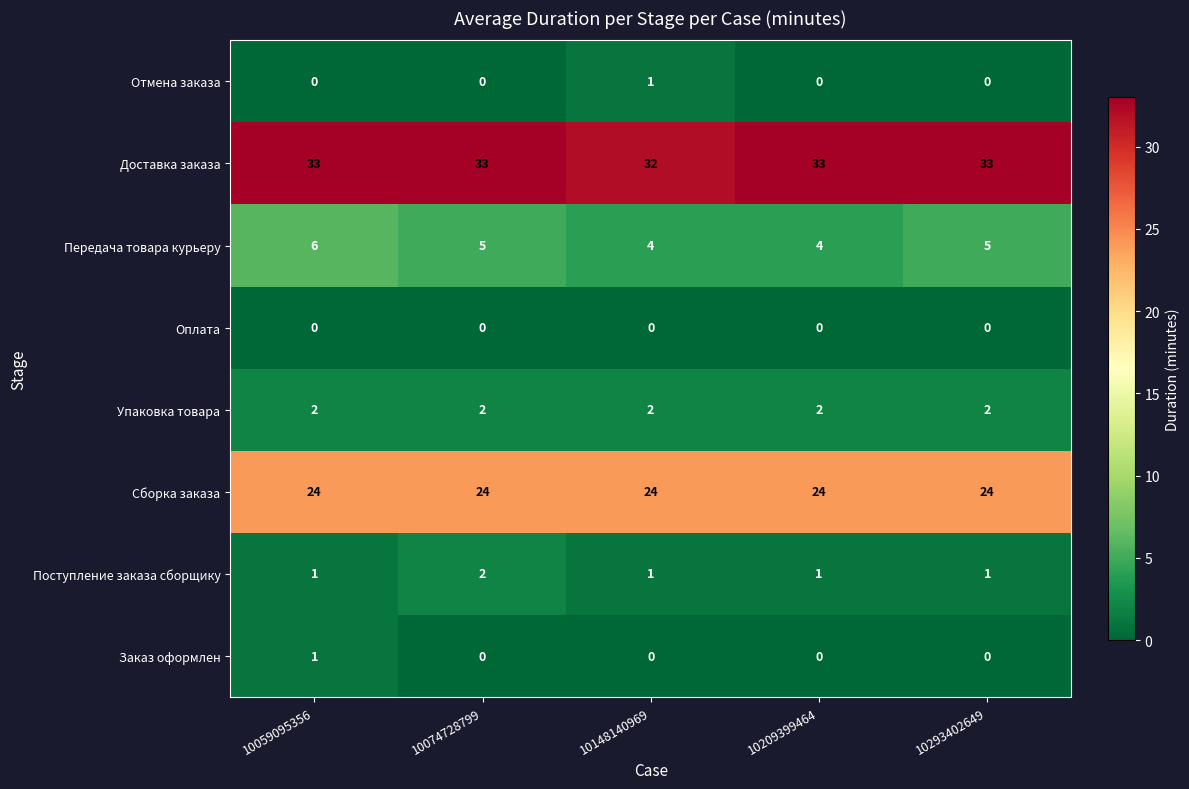

What is the spread (max minus min) of values at 10074728799?

33